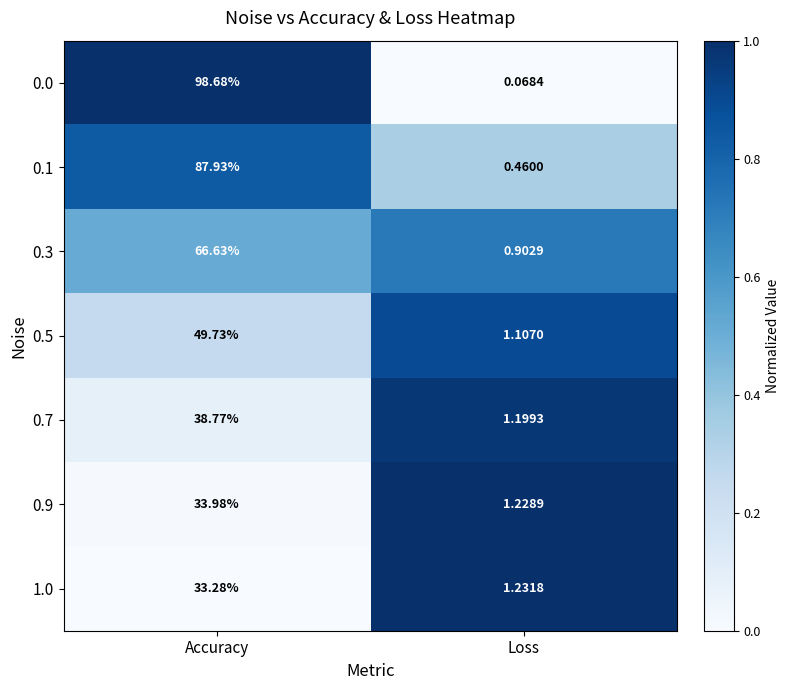

Which category has the lowest value in the 0.0 series?

Loss